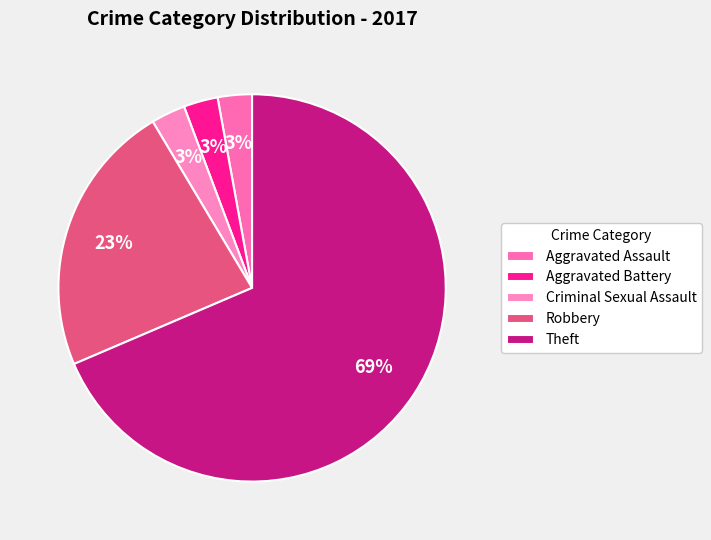

The Aggravated Battery slice represents 1% of the pie. True or false?

False